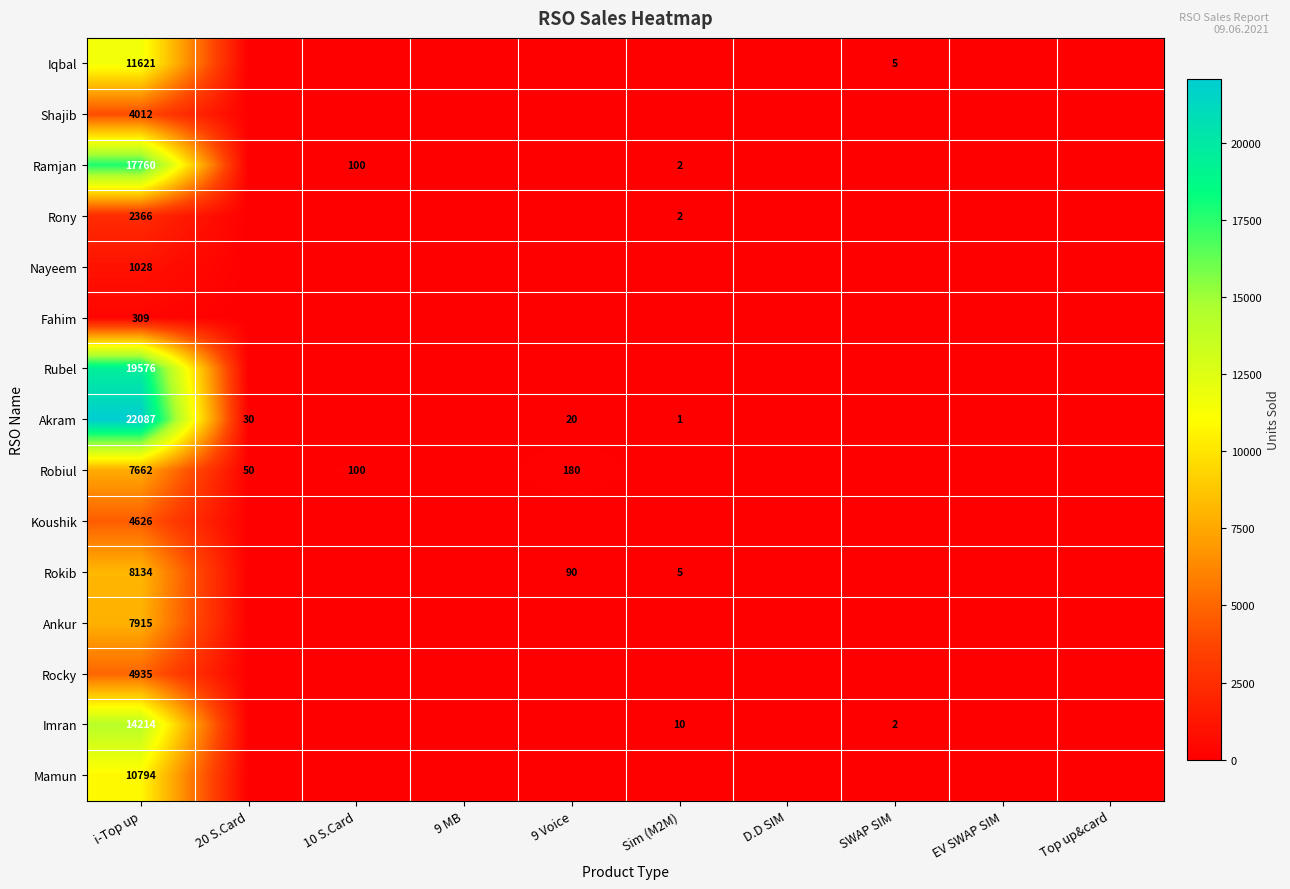

The value of Iqbal at i-Top up is 11621. True or false?

True